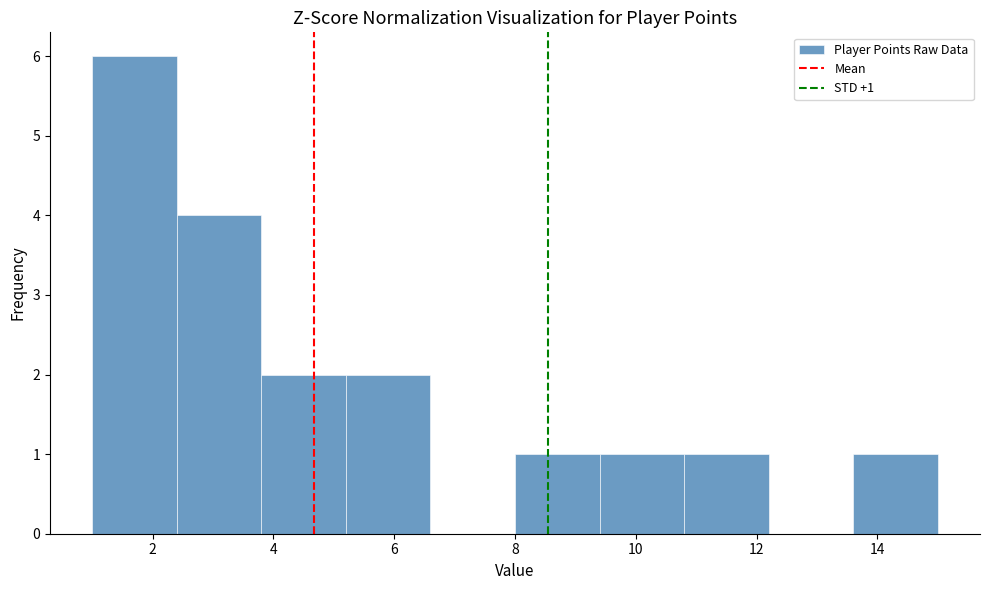

Over which range of the x-axis is the bar tallest?

1.0 to 2.4